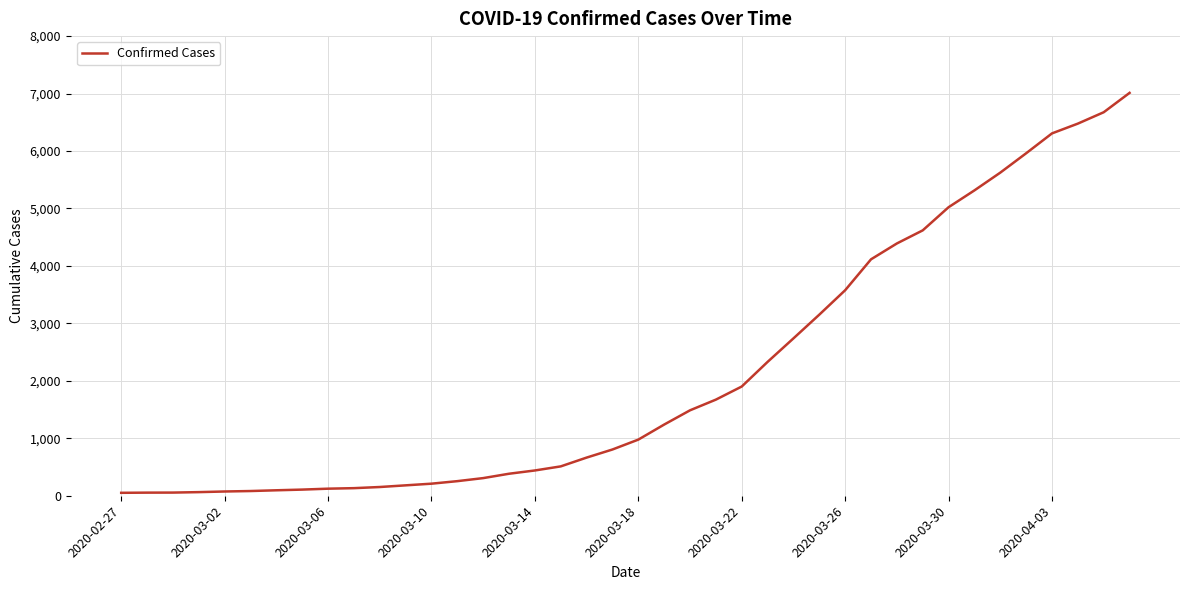

What is the greatest value displayed?

7012